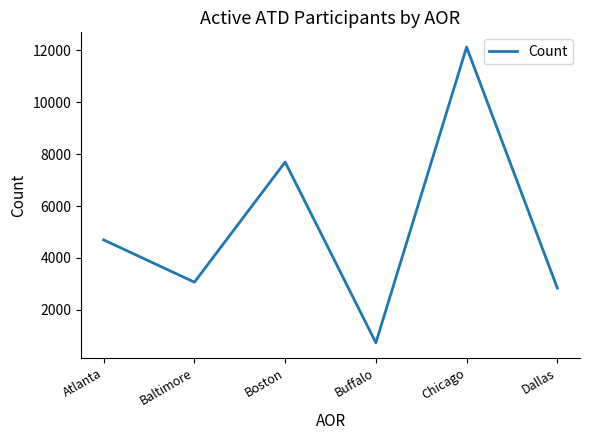

What is the change in value from Buffalo to Chicago?

+11399